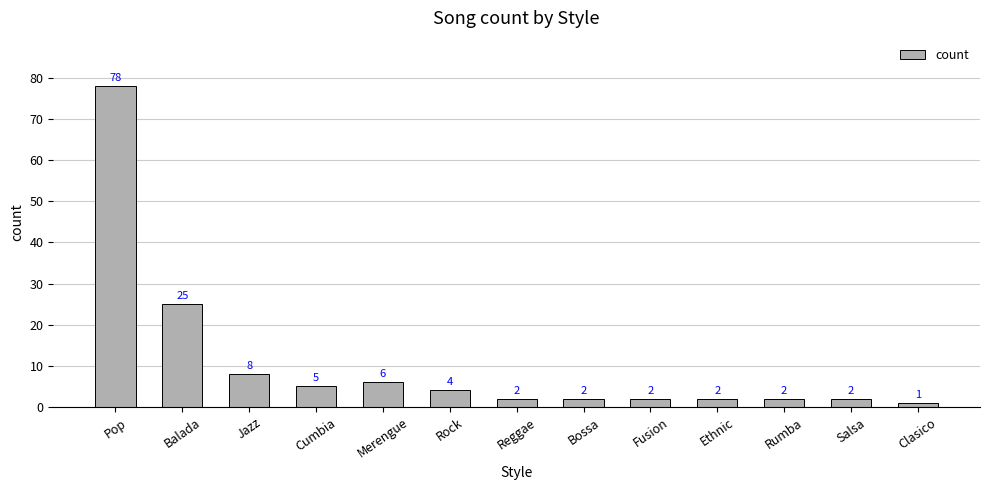

What is the difference between the maximum and minimum values?

77